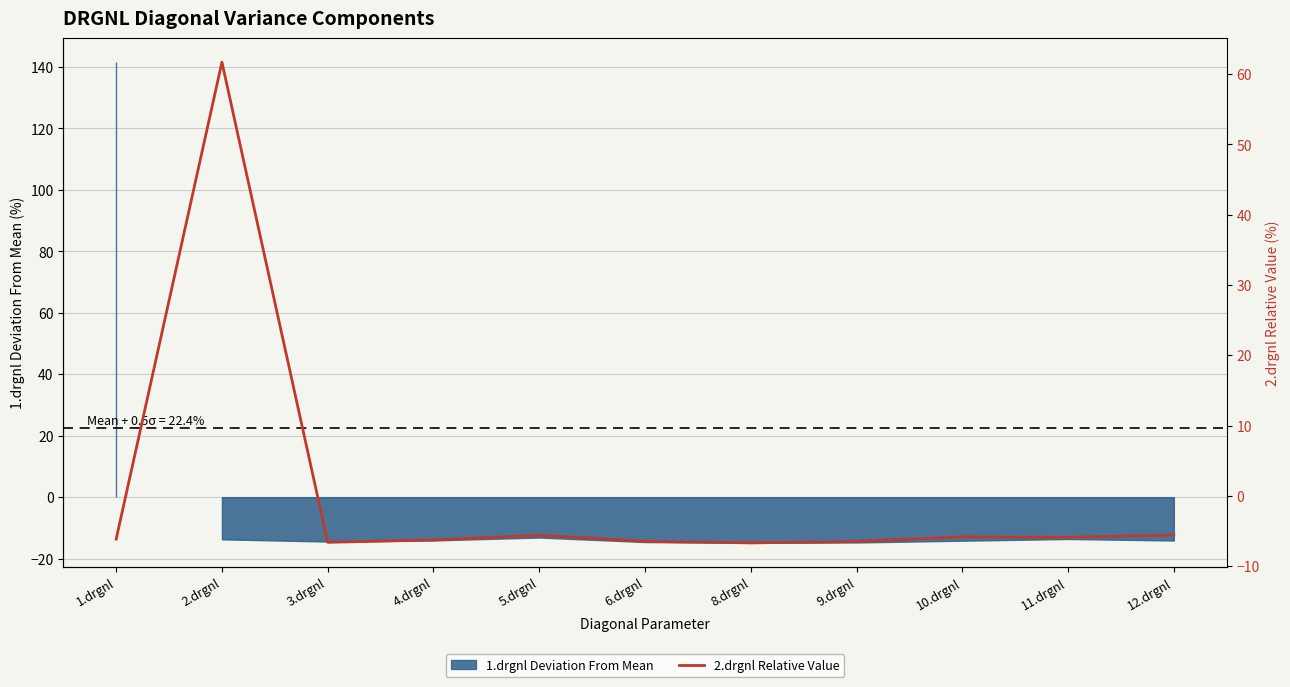

What is the difference between the maximum and minimum values?

68.4